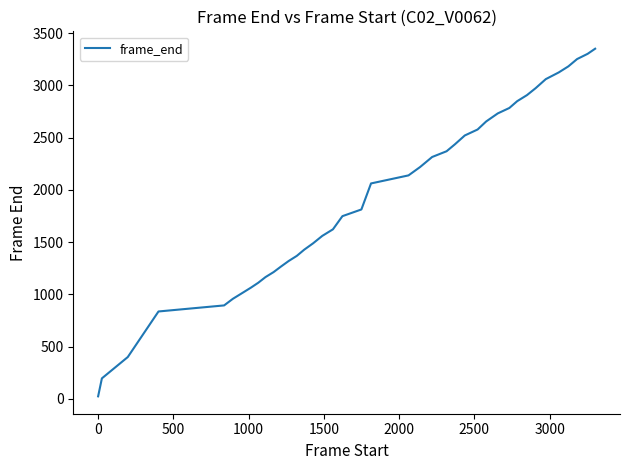

What is the difference between the maximum and minimum values?

3326